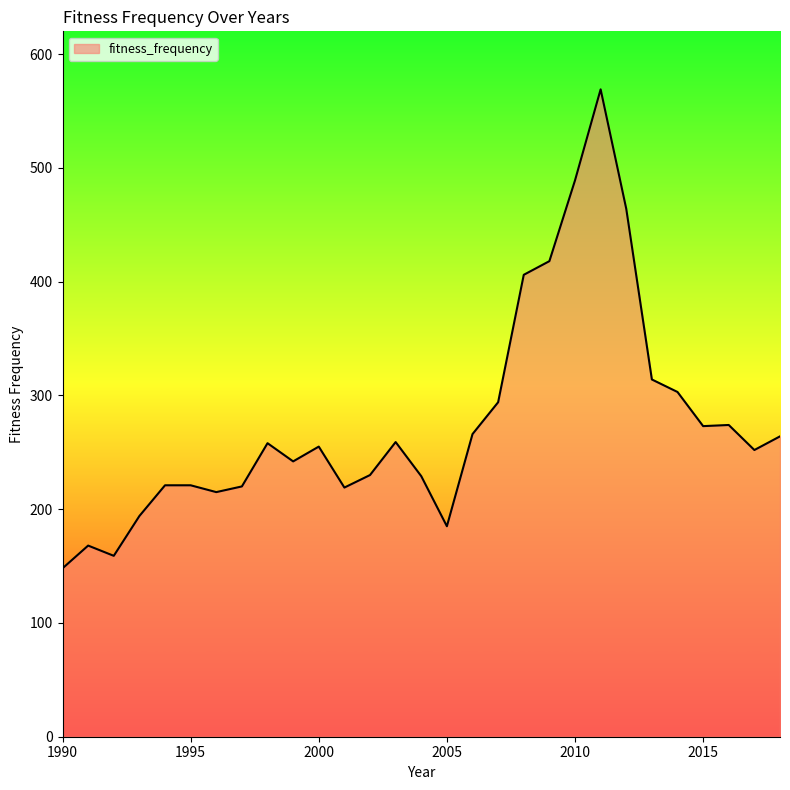

What is the difference between the maximum and minimum values?

421